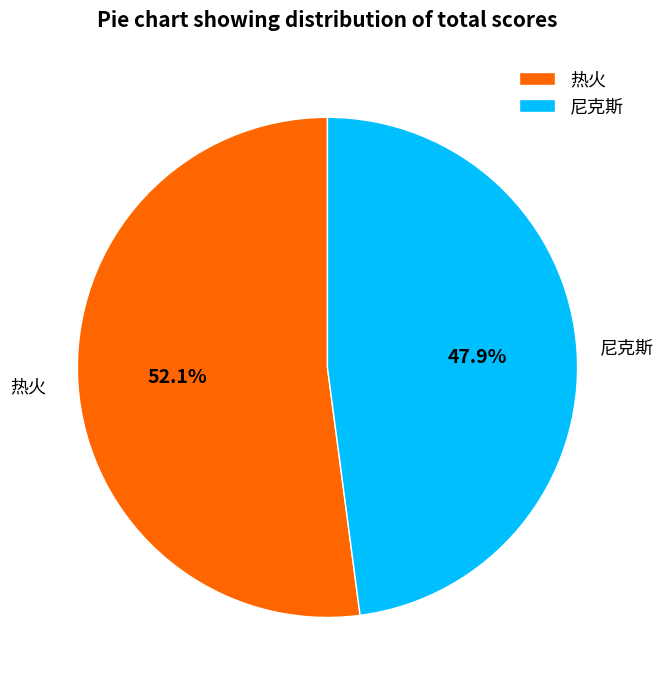

What is the smallest slice in the pie chart?

尼克斯